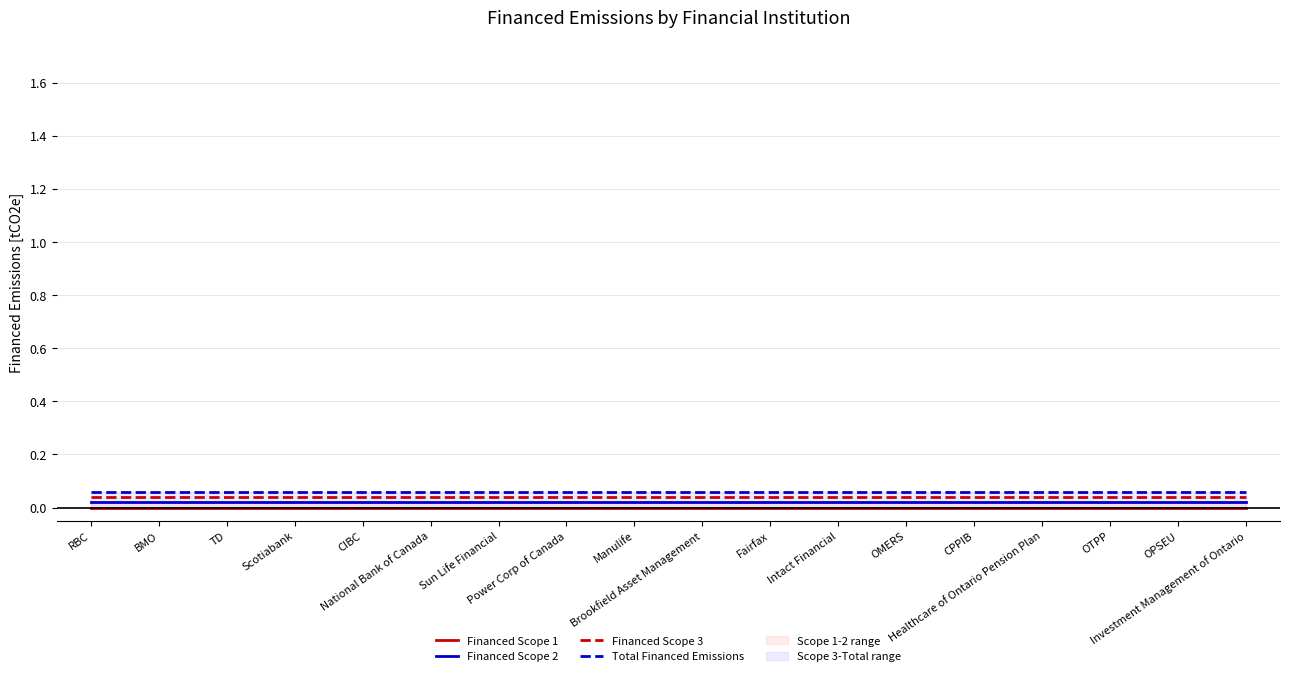

True or false: Financed Scope 1 has more than 0 interior local peaks.

False